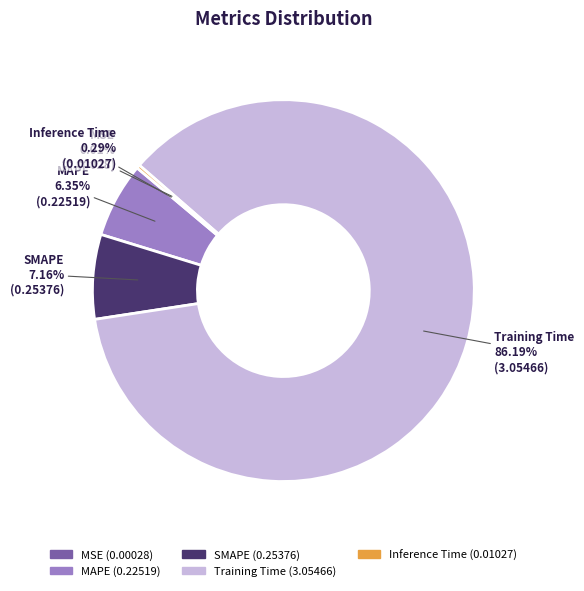

What is the majority slice?

Training Time